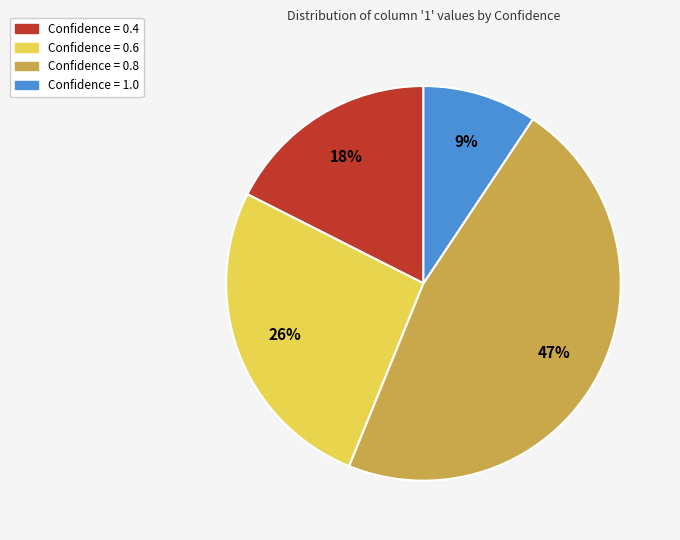

Count the number of slices in the pie.

4